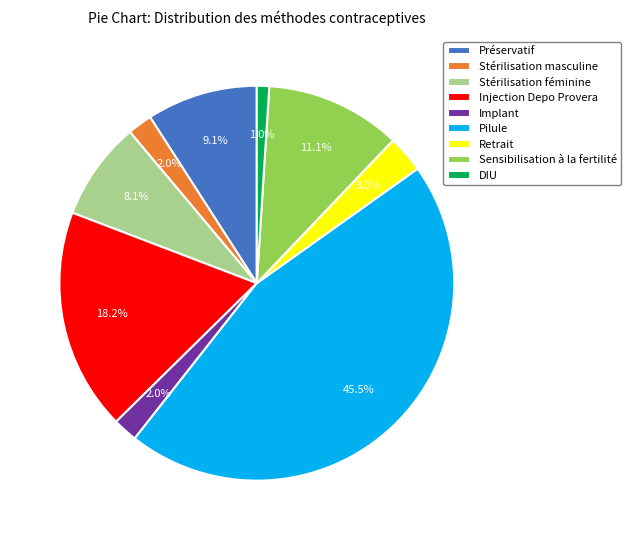

Is Préservatif the majority of the pie?

No